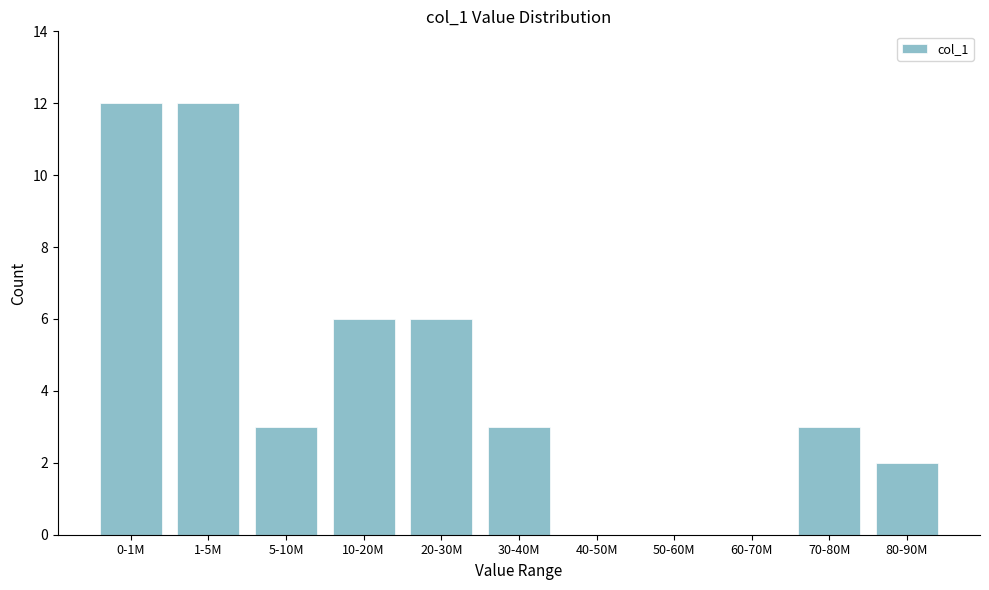

Reading right to left, transcribe all the data shown in this chart.

80-90M=2	70-80M=3	60-70M=0	50-60M=0	40-50M=0	30-40M=3	20-30M=6	10-20M=6	5-10M=3	1-5M=12	0-1M=12